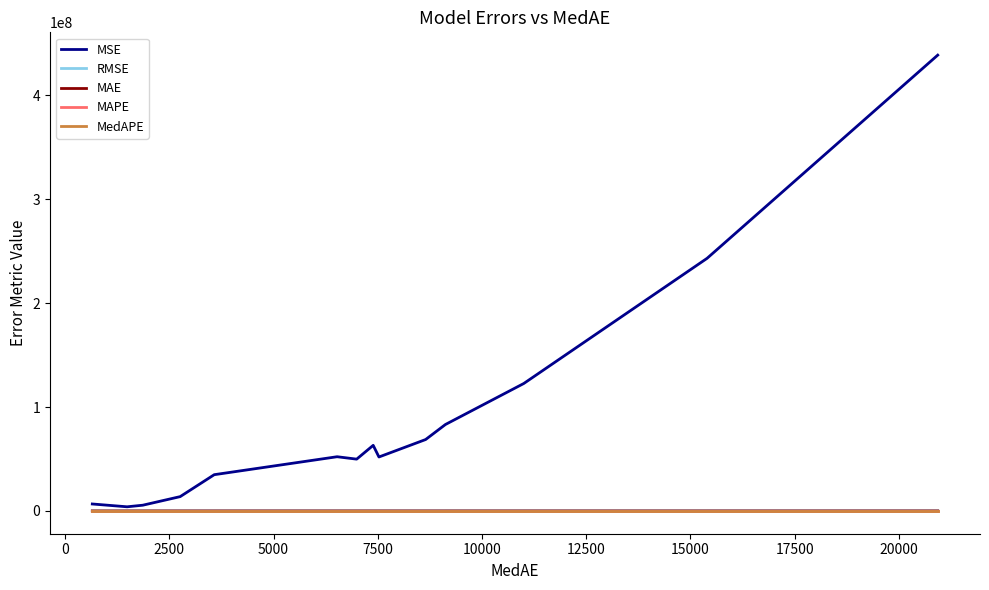

How many values in the RMSE series exceed 7222?

7